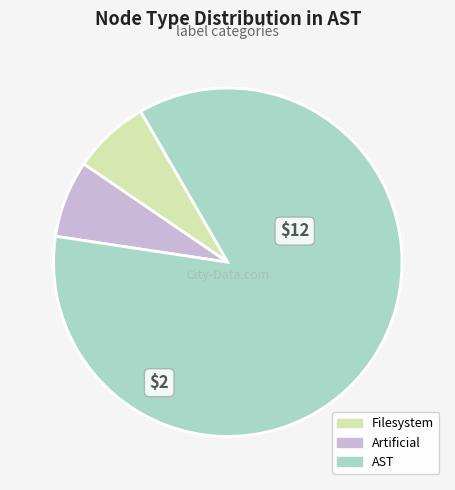

What is the majority slice?

AST